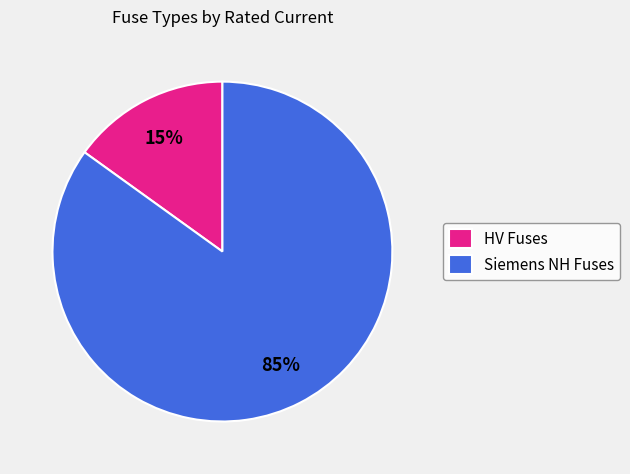

What percentage is the Siemens NH Fuses slice, to the nearest percent?

85%